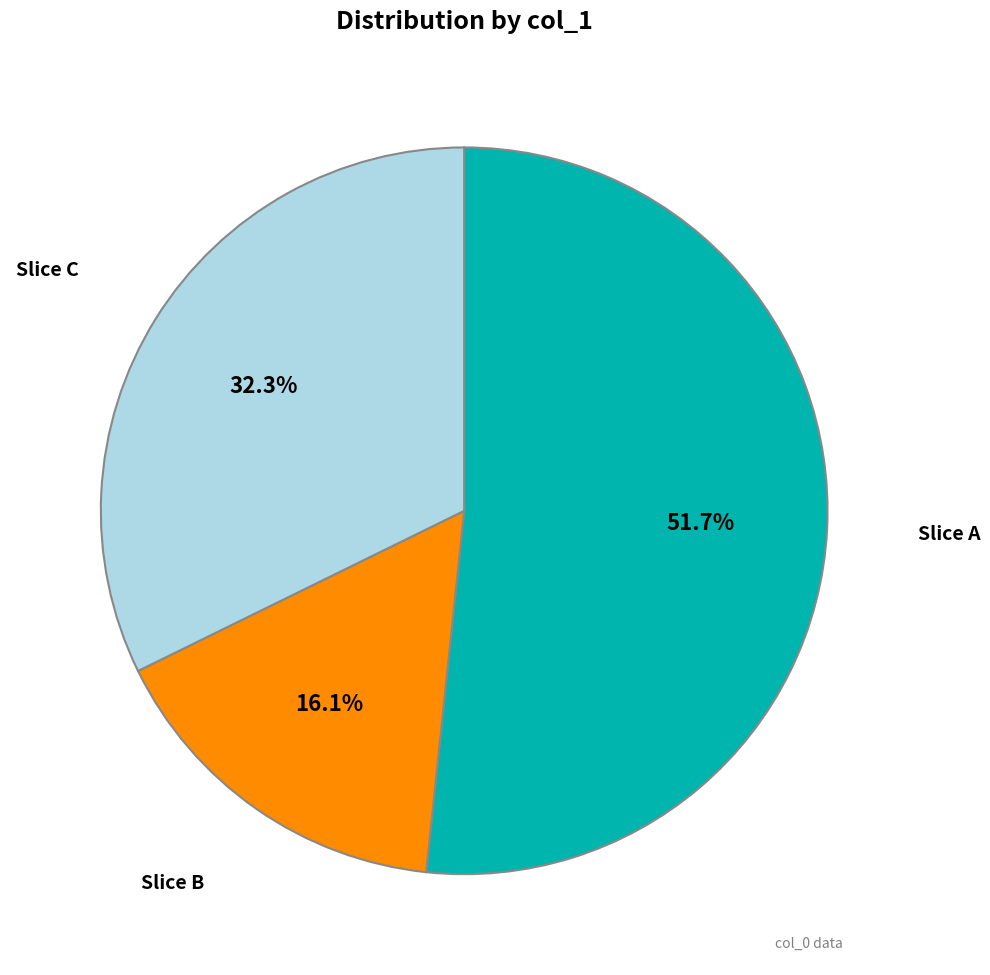

Is there a majority slice in this chart?

Yes